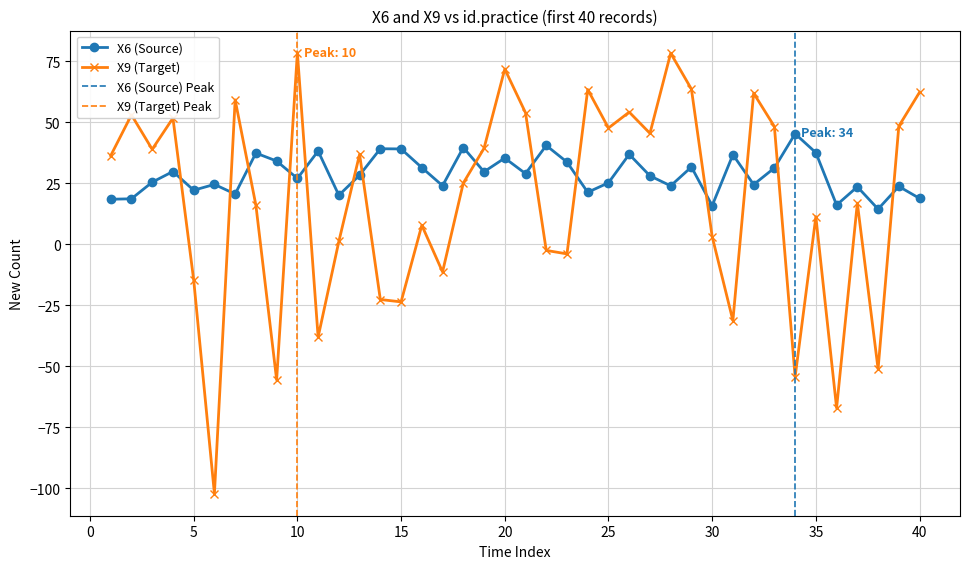

Which label corresponds to the smallest value in the chart?

6